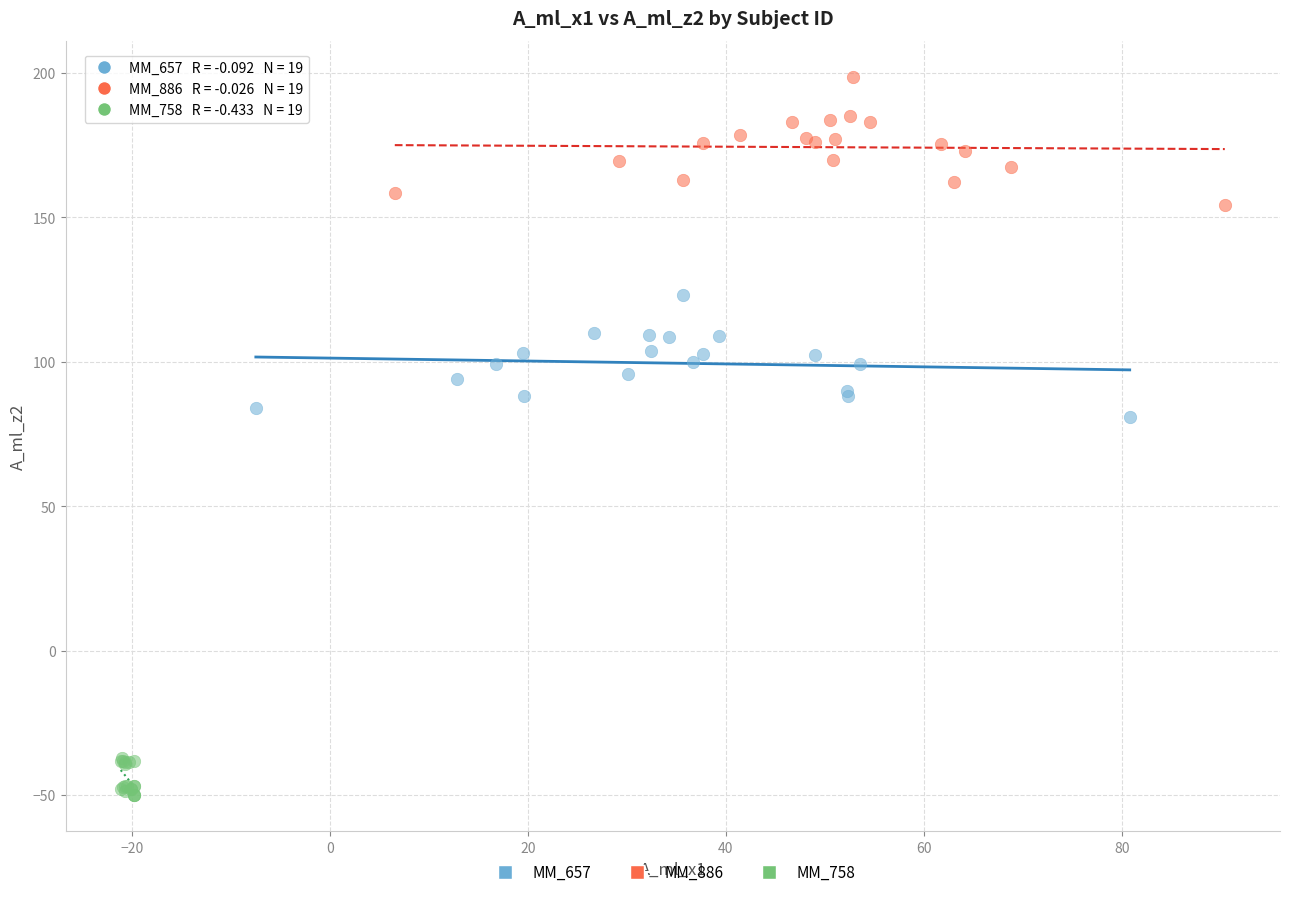

Which series reaches the maximum Y coordinate?

MM_886